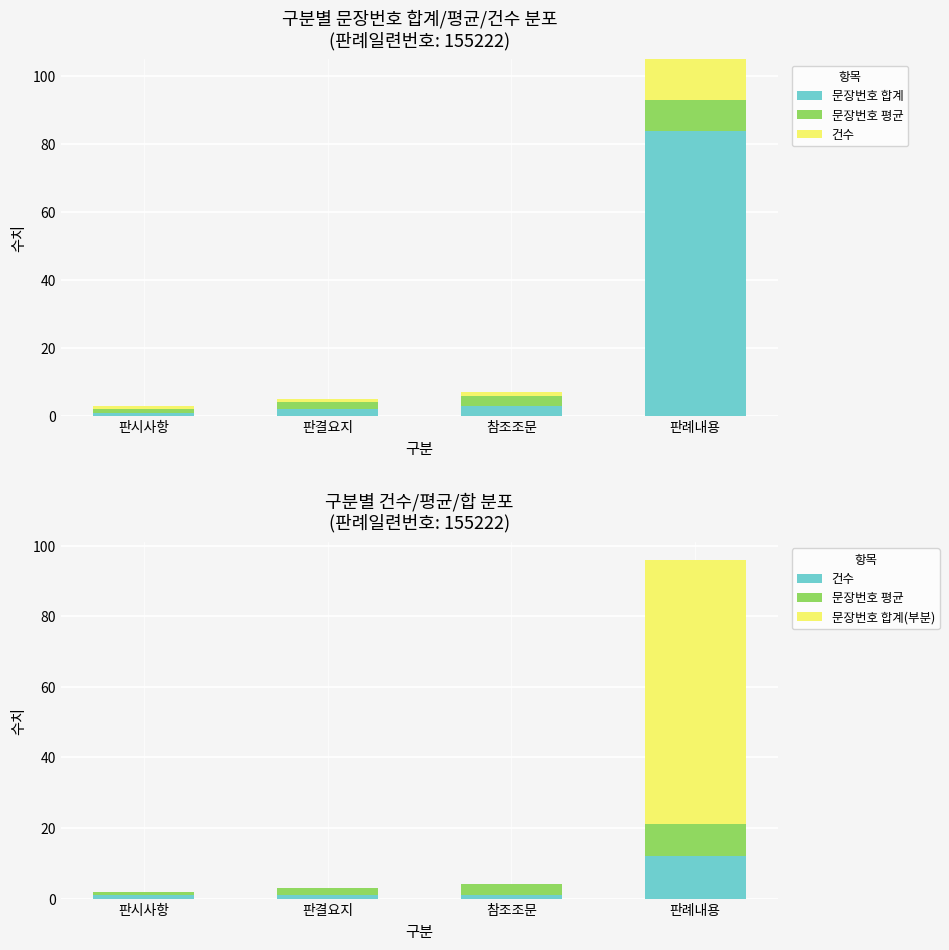

Where is 문장번호 합계(부분) nearest to the value 37?

판시사항